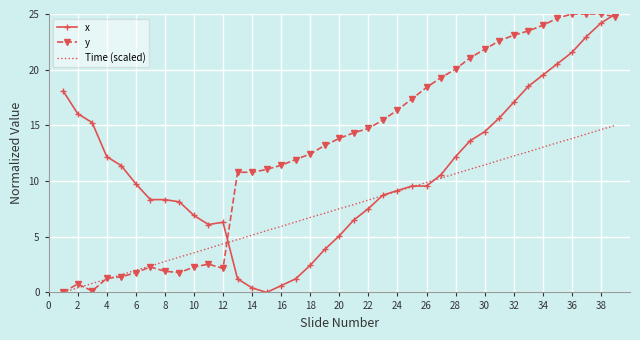

Which series has the largest total across all categories?

y